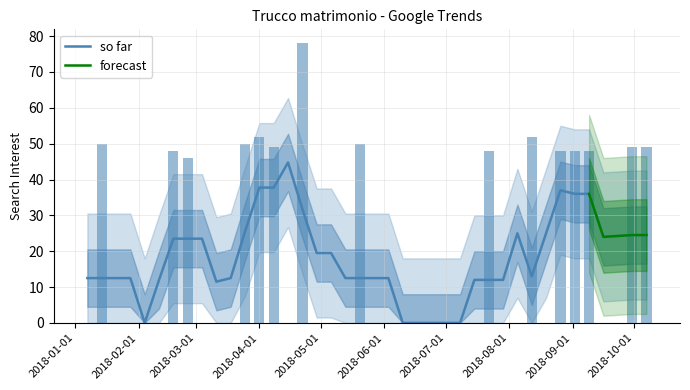

The value at 2018-01-14 is 27. True or false?

False